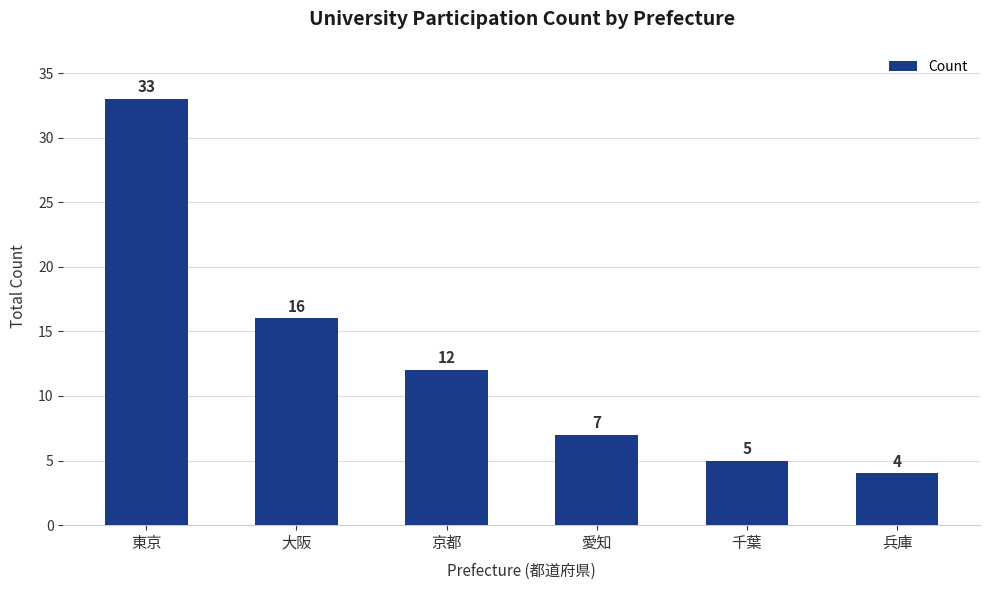

What is the ratio of the value at 東京 to the value at 大阪?

2.1